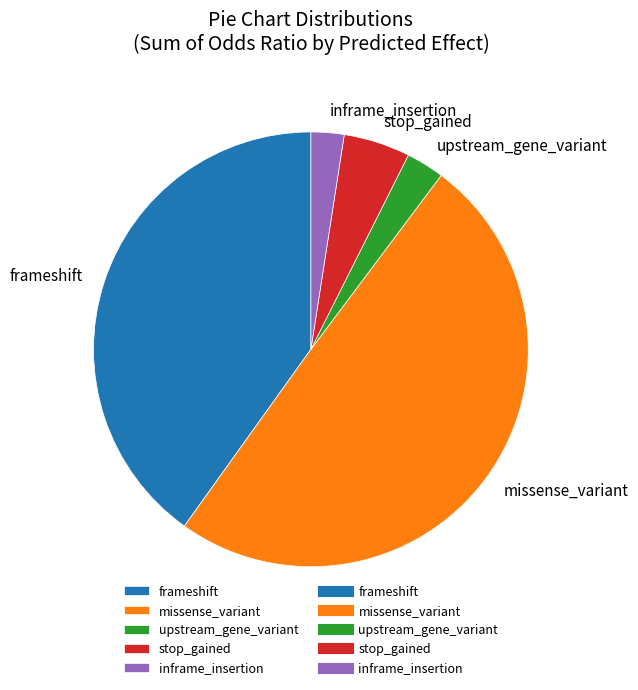

Is it true that stop_gained is 5% of the pie?

True